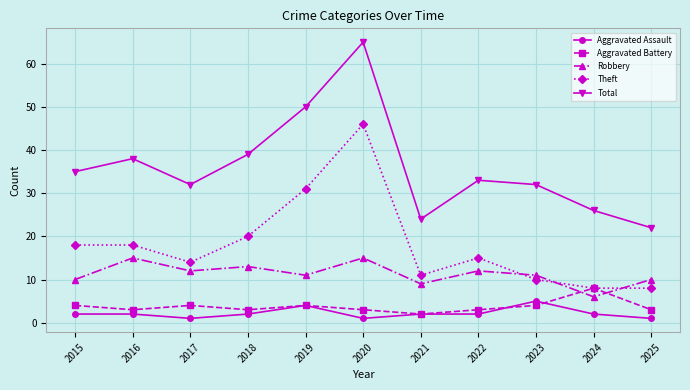

What is the difference between the Robbery values at 2019 and 2018?

2